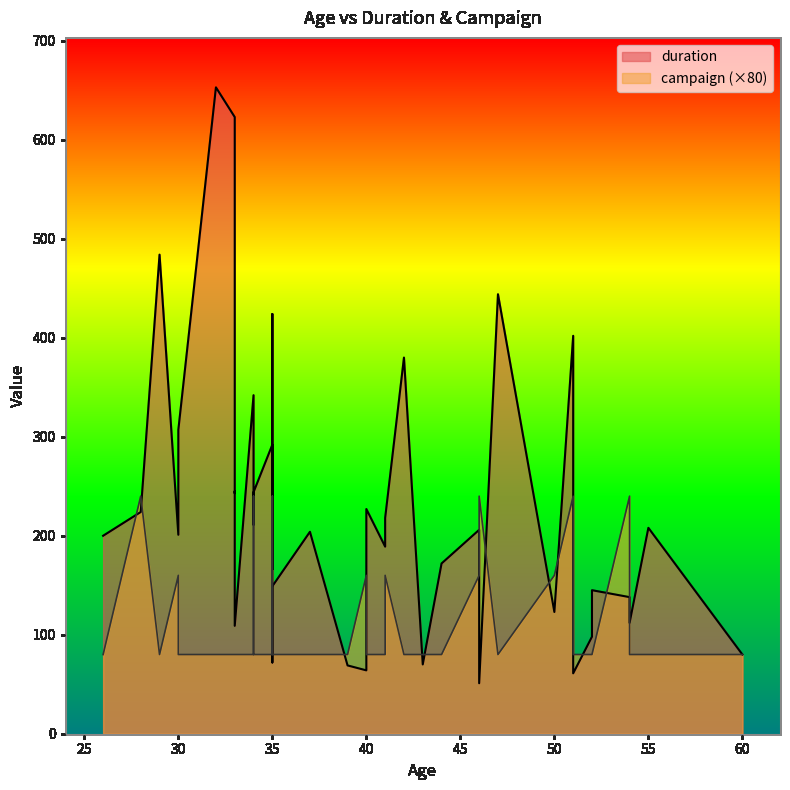

What is the approximate value of campaign at 35?

1